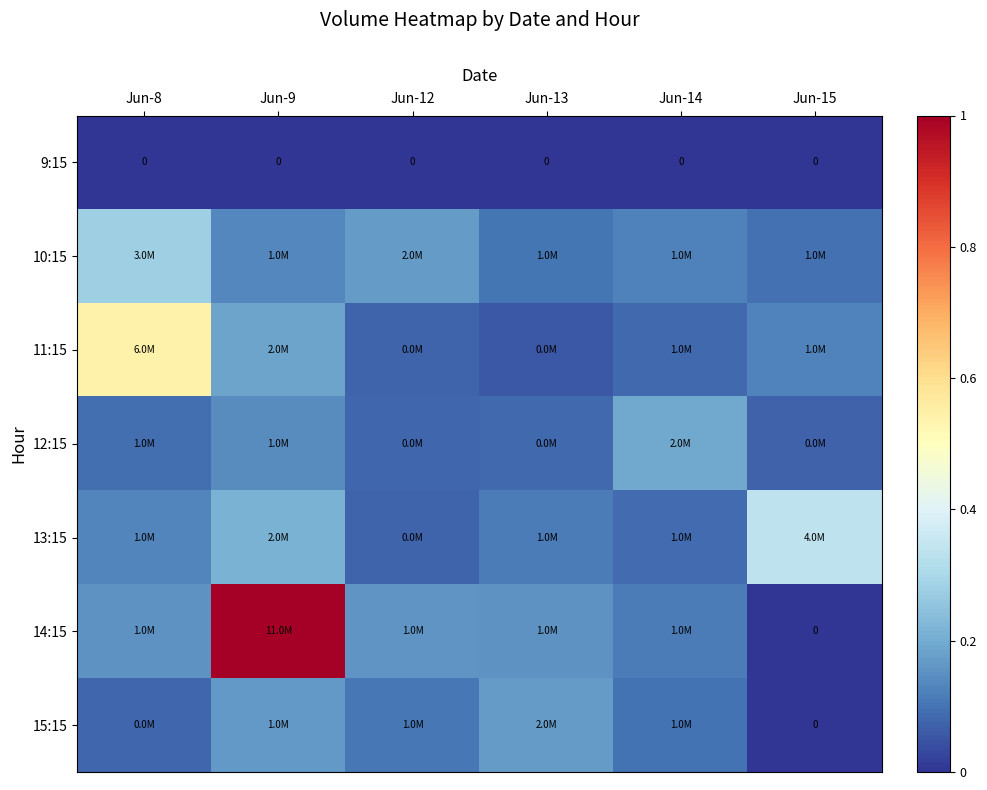

Where is 10:15 nearest to the value 0?

Jun-15